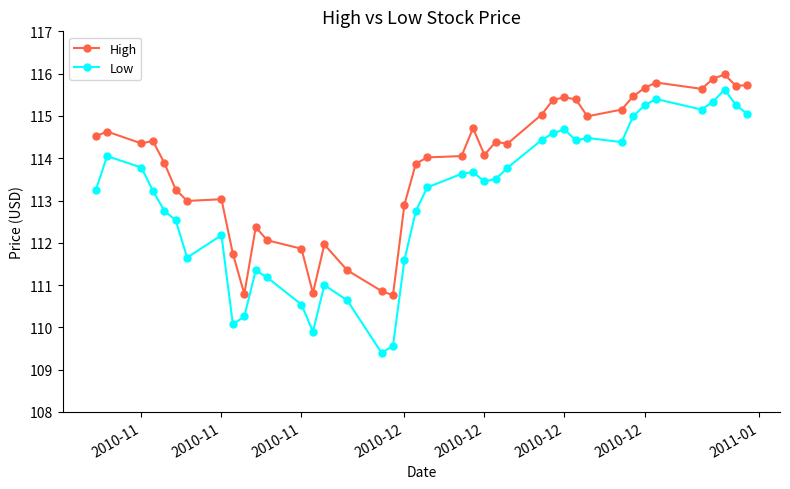

What is the sum of all High values?

4555.2